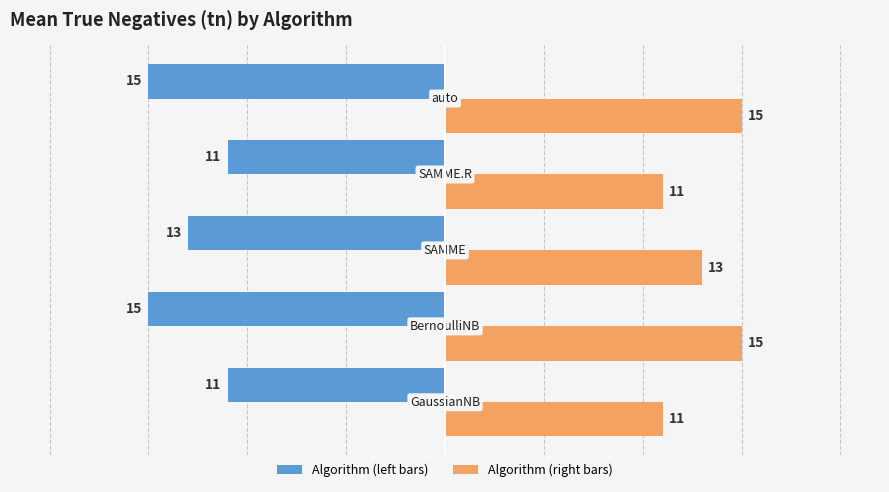

What is the greatest value displayed?

15